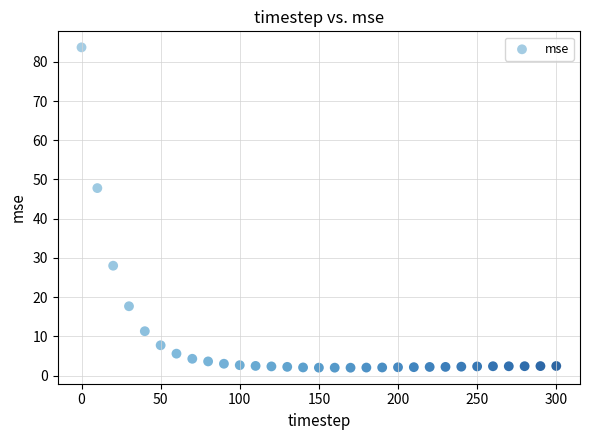

What Y value in the scatter plot is closest to 42?

47.8